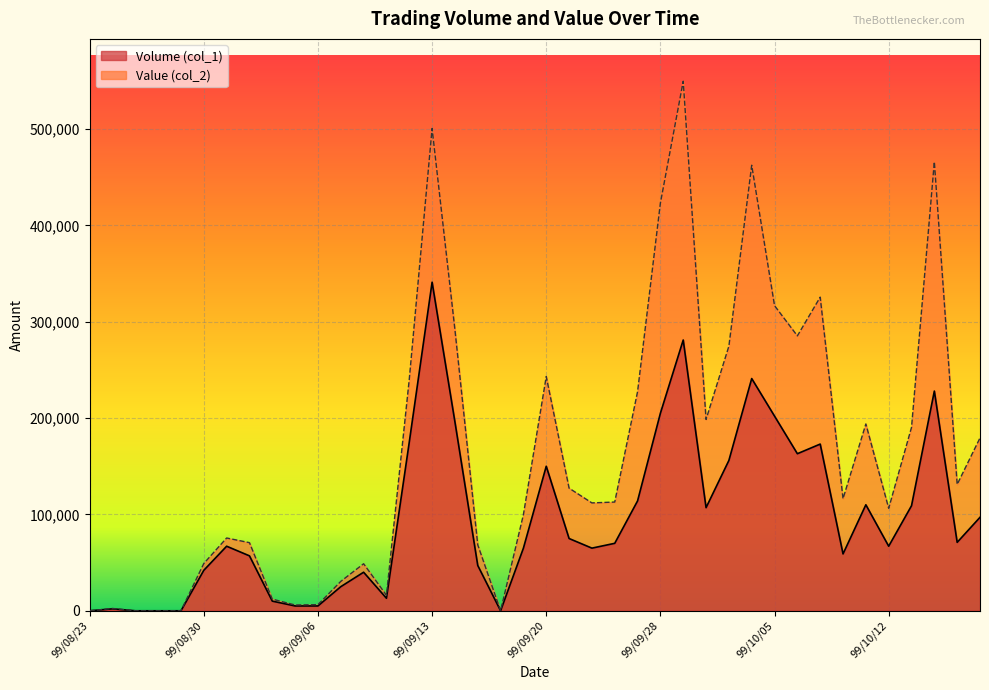

At how many categories does at least one series exceed 402964?

5